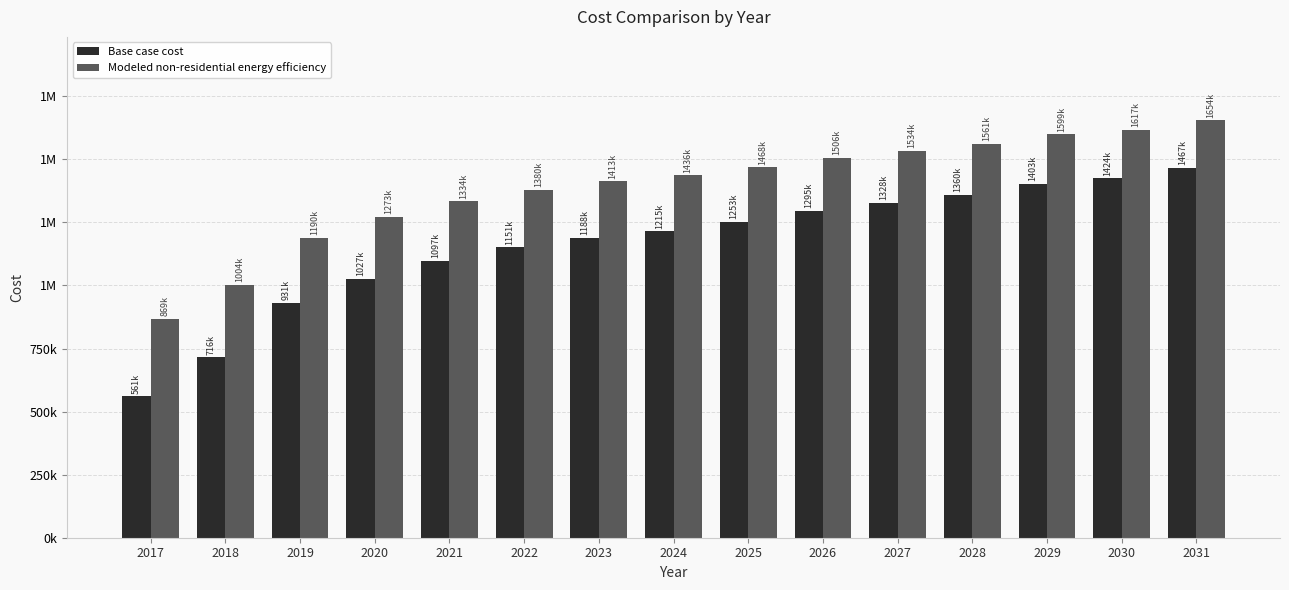

At 2028, list the series in order from largest to smallest.

Modeled non-residential energy efficiency, Base case cost